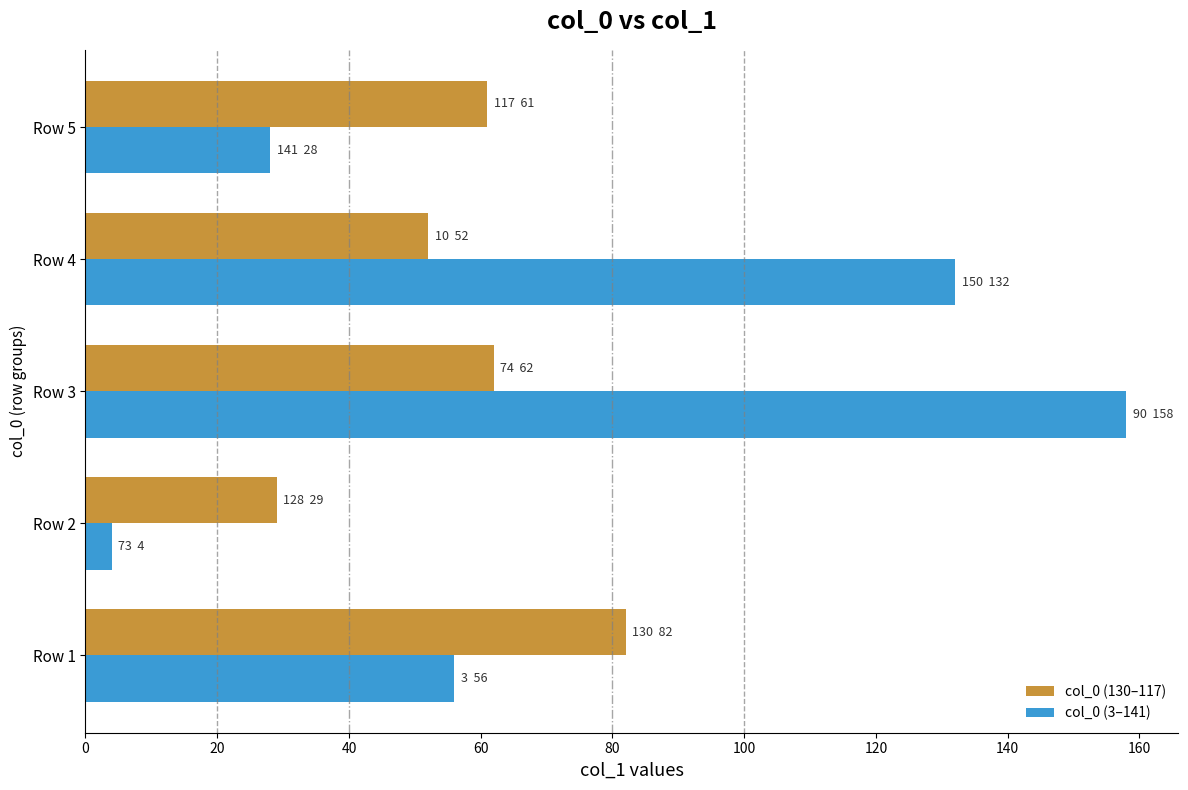

What is the difference between the maximum and minimum values in the col_0 (130–117) series?

53